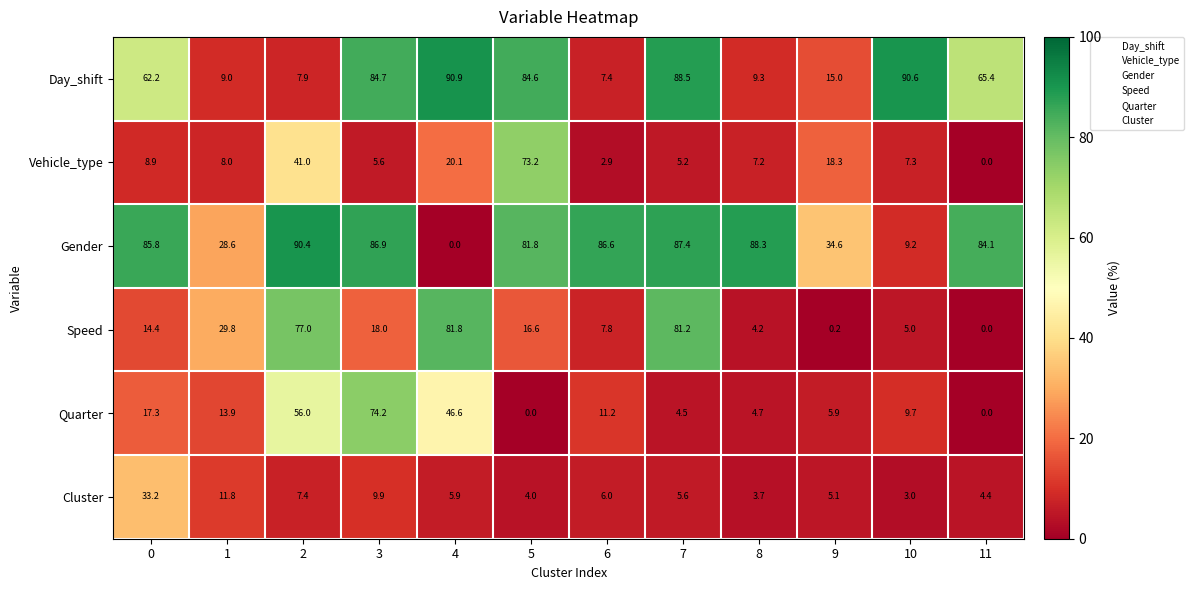

Which series changed the most between 3 and 8?

Day_shift